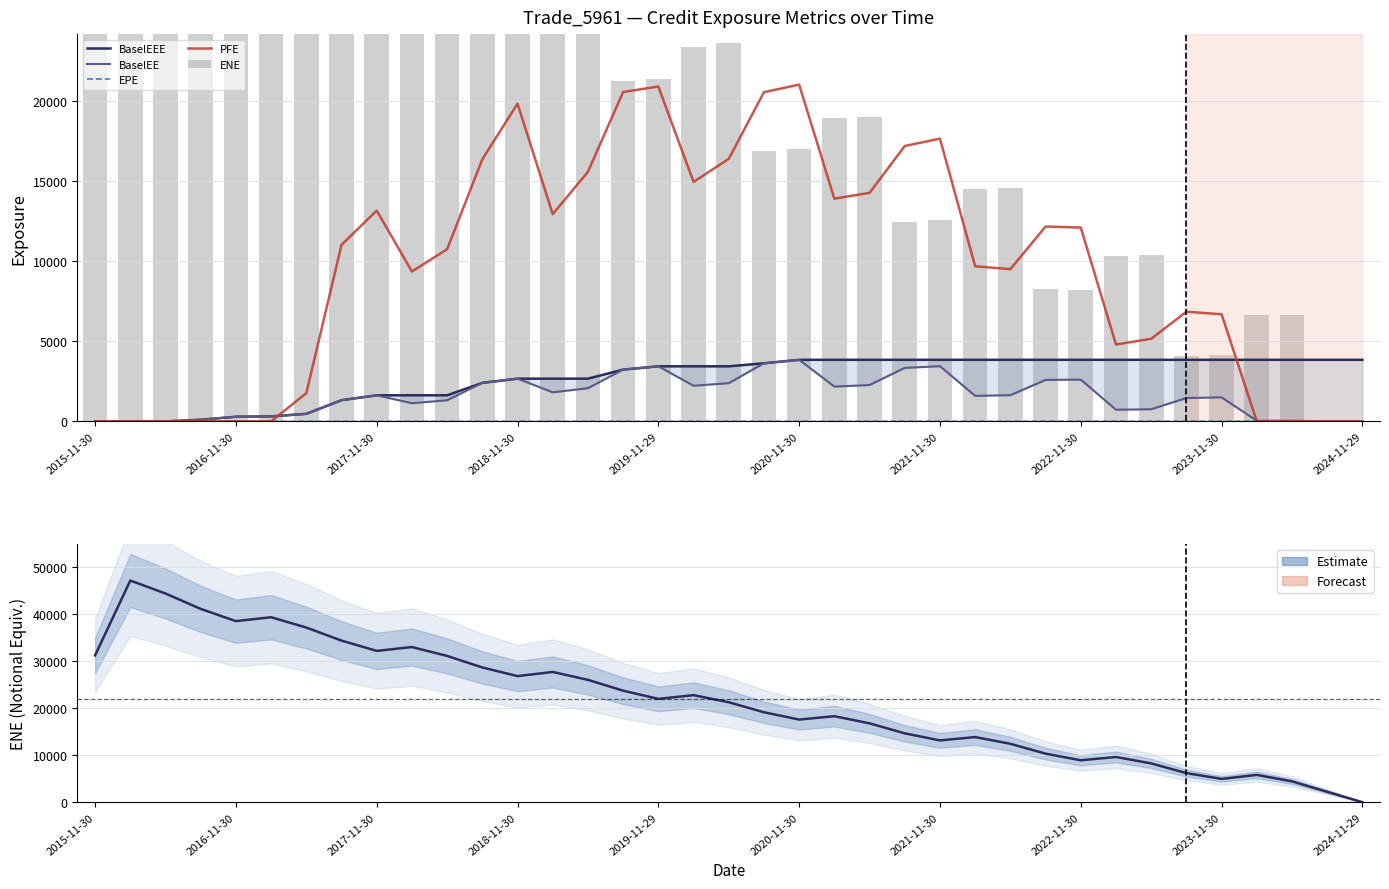

What is the maximum value shown in the chart?

47756.6